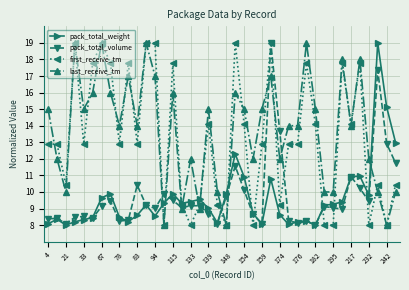

True or false: first_receive_tm has more than 1 interior local peaks.

True